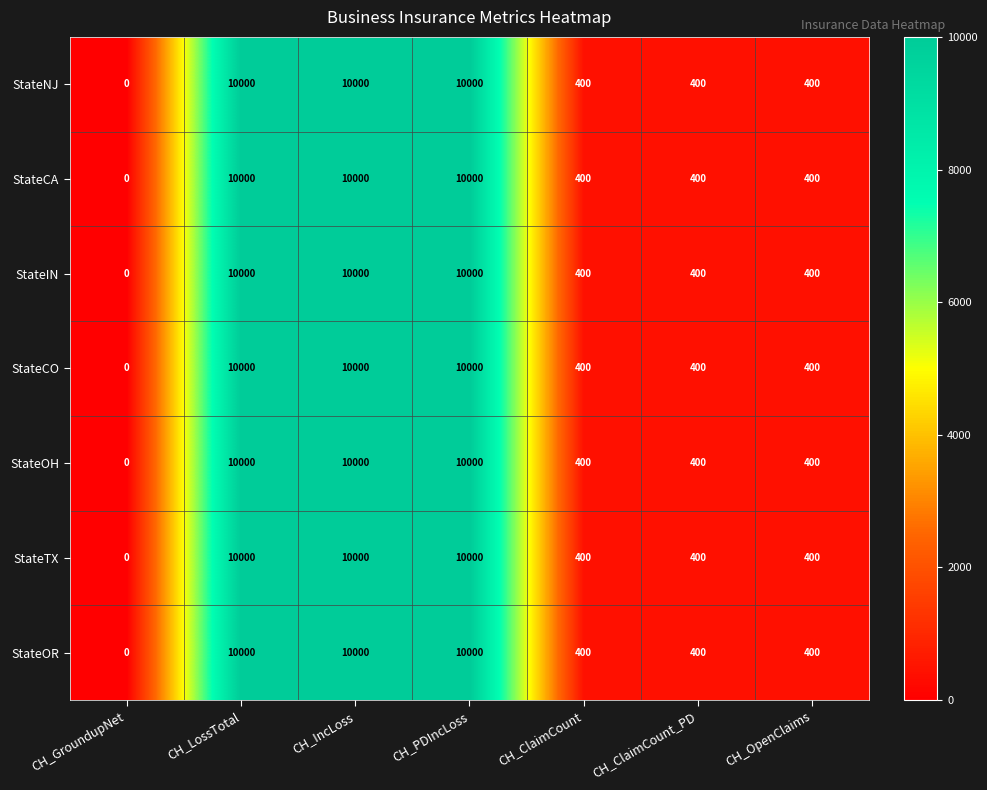

What is the maximum value shown in the chart?

10000